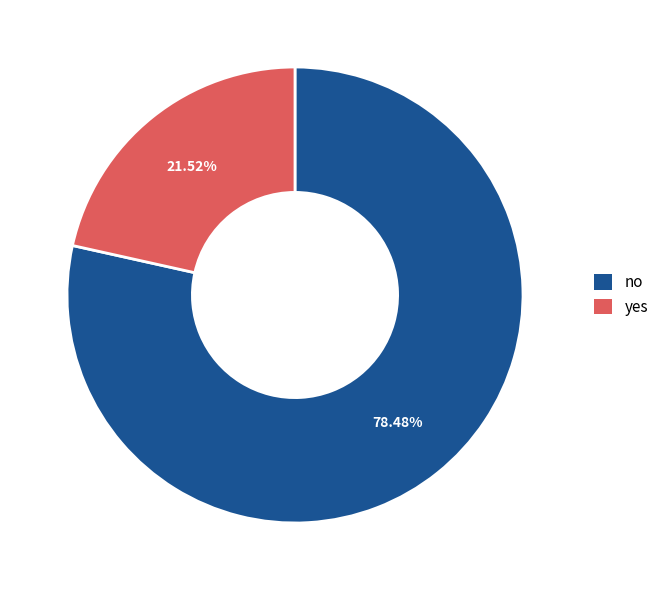

Combined, do no and yes account for over 50%?

Yes